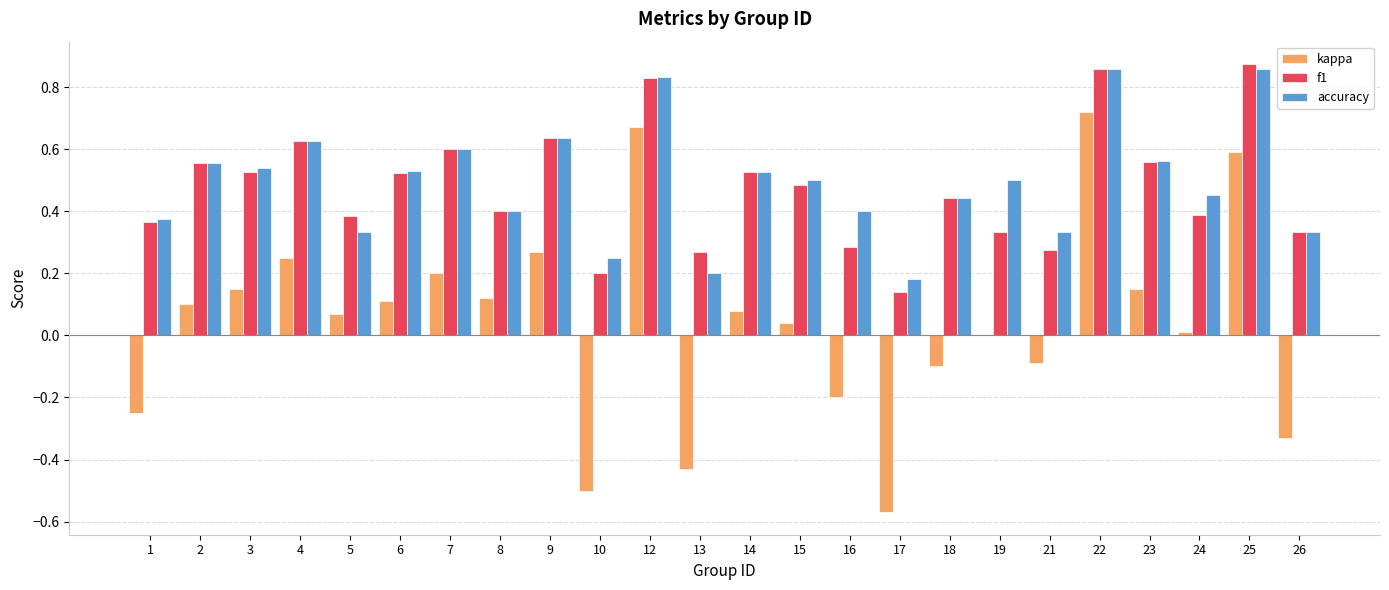

What is the sum of all f1 values?

11.4